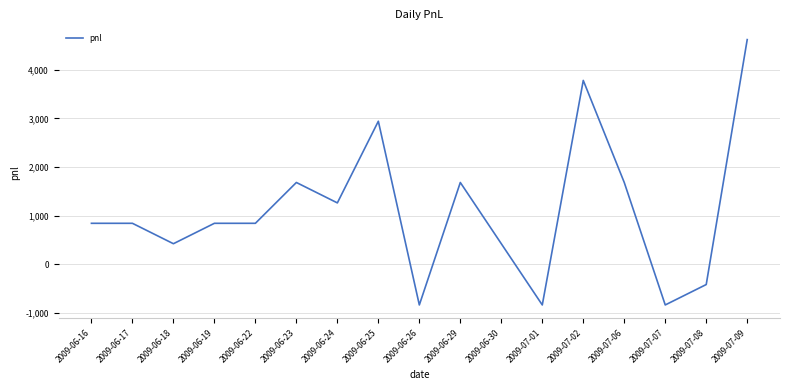

Approximately how many times larger is the value at 2009-06-22 compared to 2009-07-02?

0.2